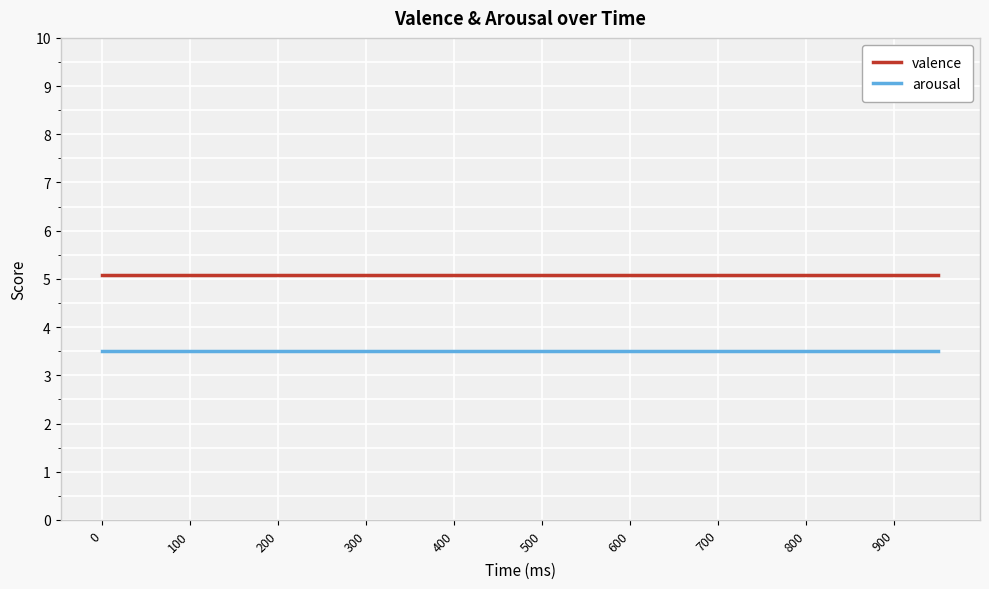

Rank the series by their average value, from highest to lowest.

valence, arousal